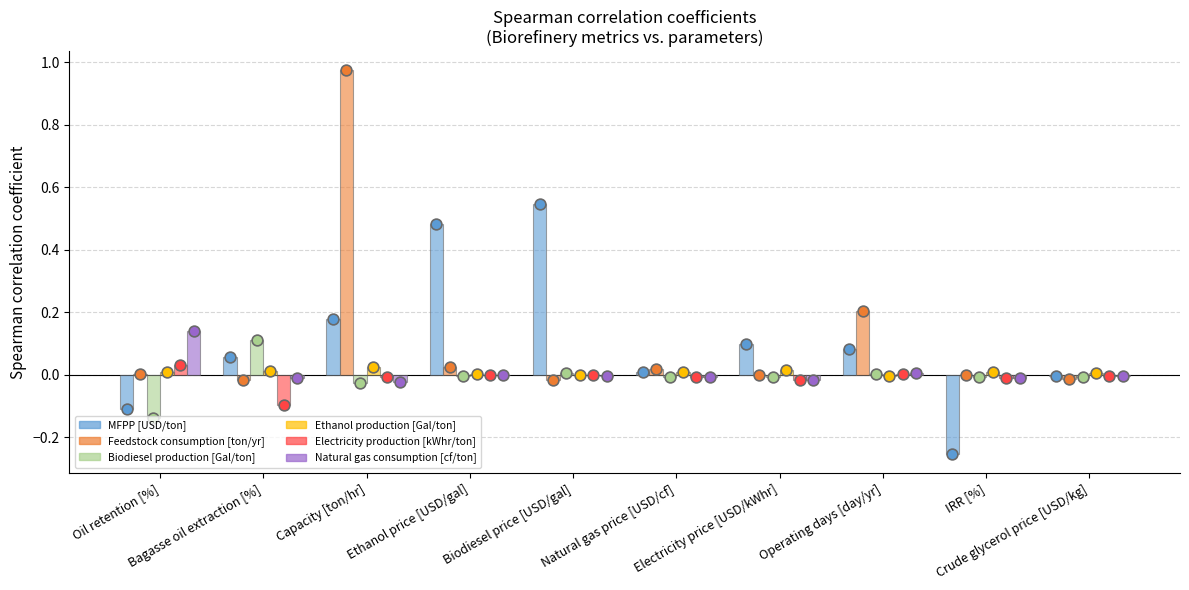

At how many categories does at least one series exceed 0?

10